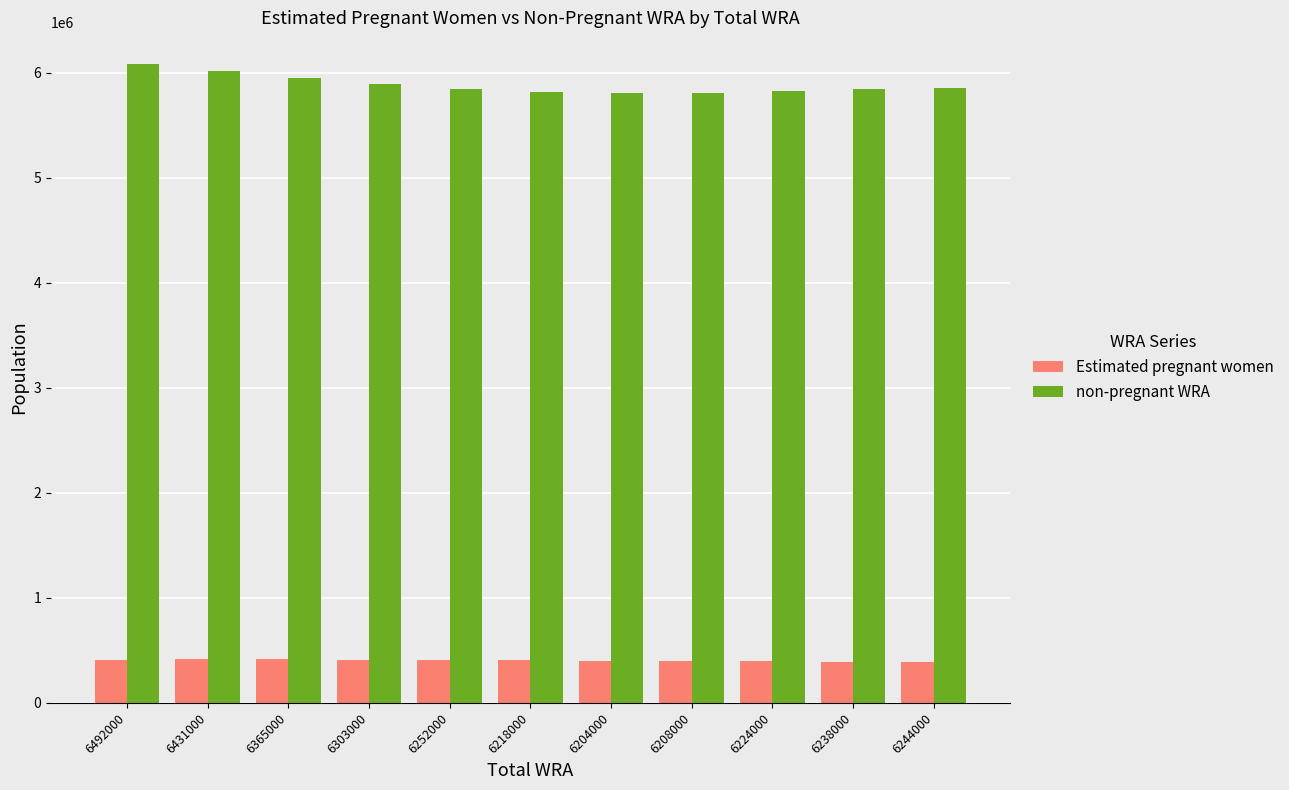

At how many categories does at least one series exceed 3461571?

11